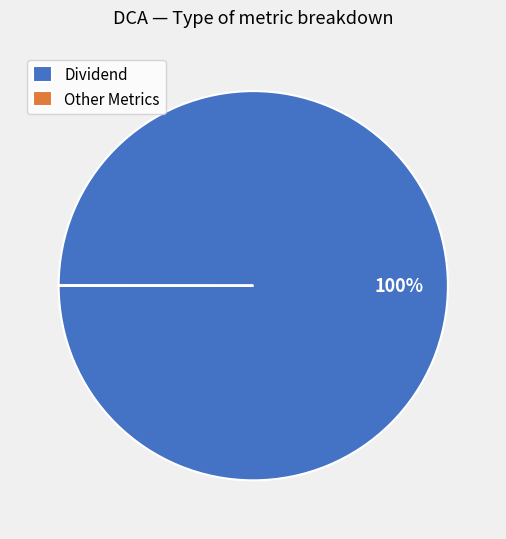

The Dividend slice represents 100% of the pie. True or false?

True